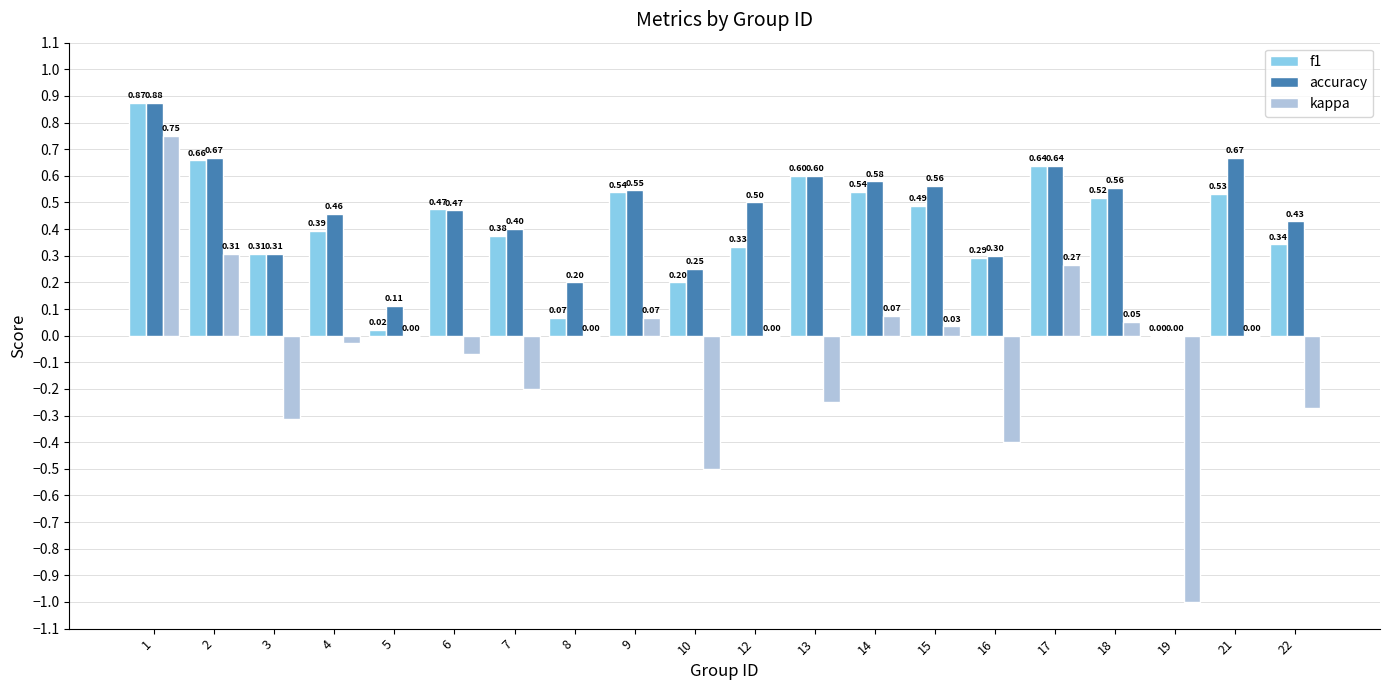

What is the sum of all accuracy values?

9.1